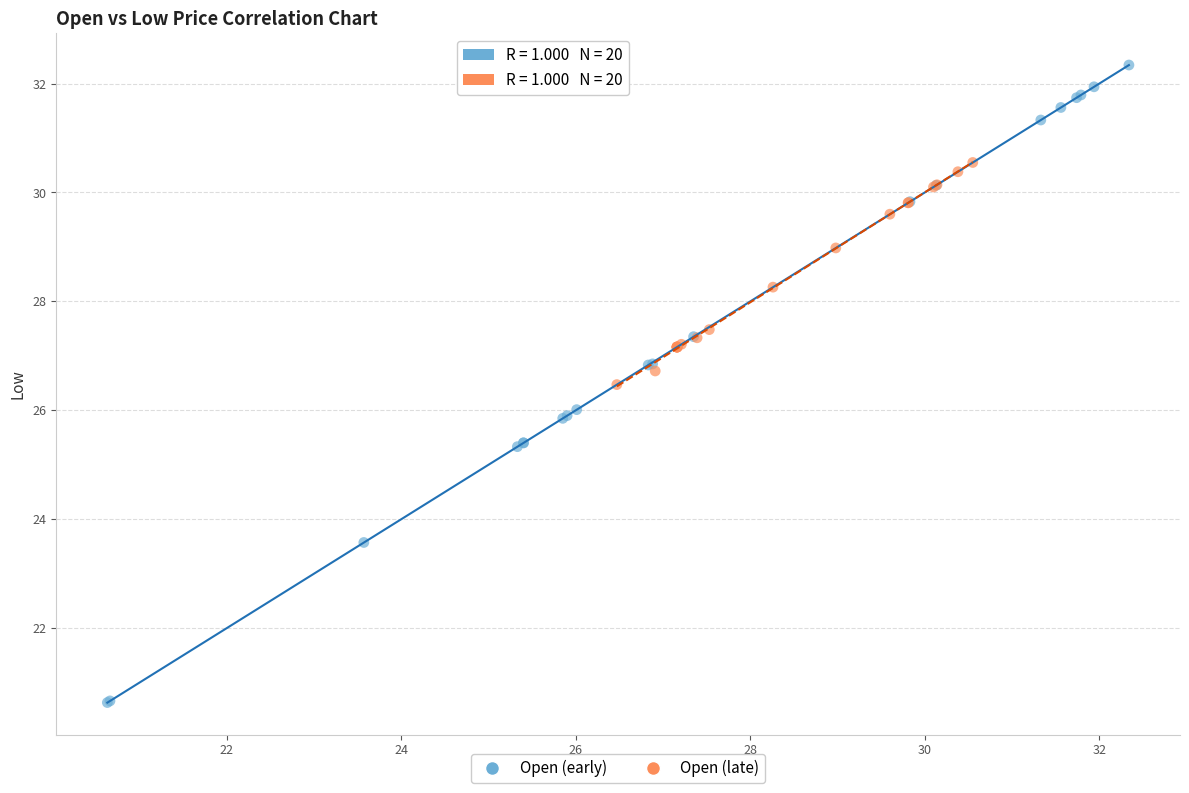

Which series contains the highest Y value?

Open (early)